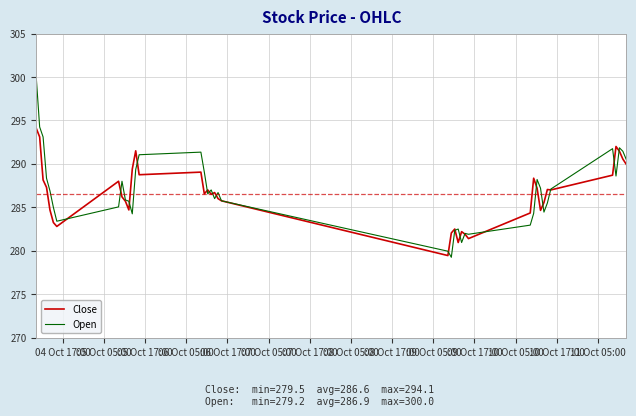

Which series has the largest range (max minus min)?

Open